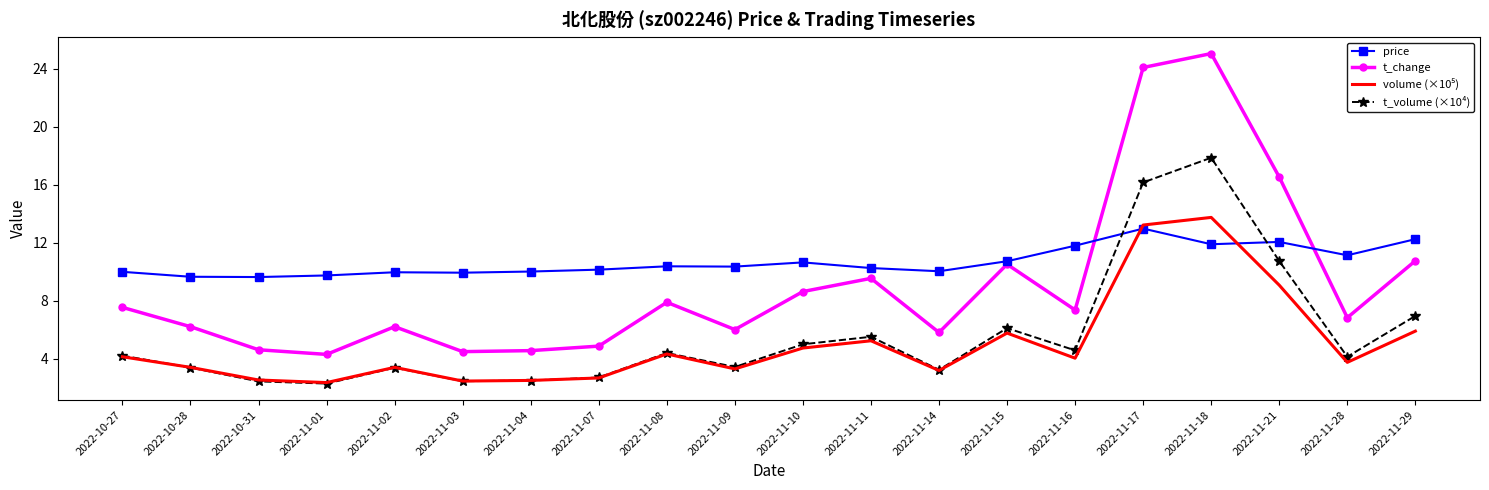

True or false: t_volume (×10⁴) has a value of 4.2 at 2022-10-27.

True